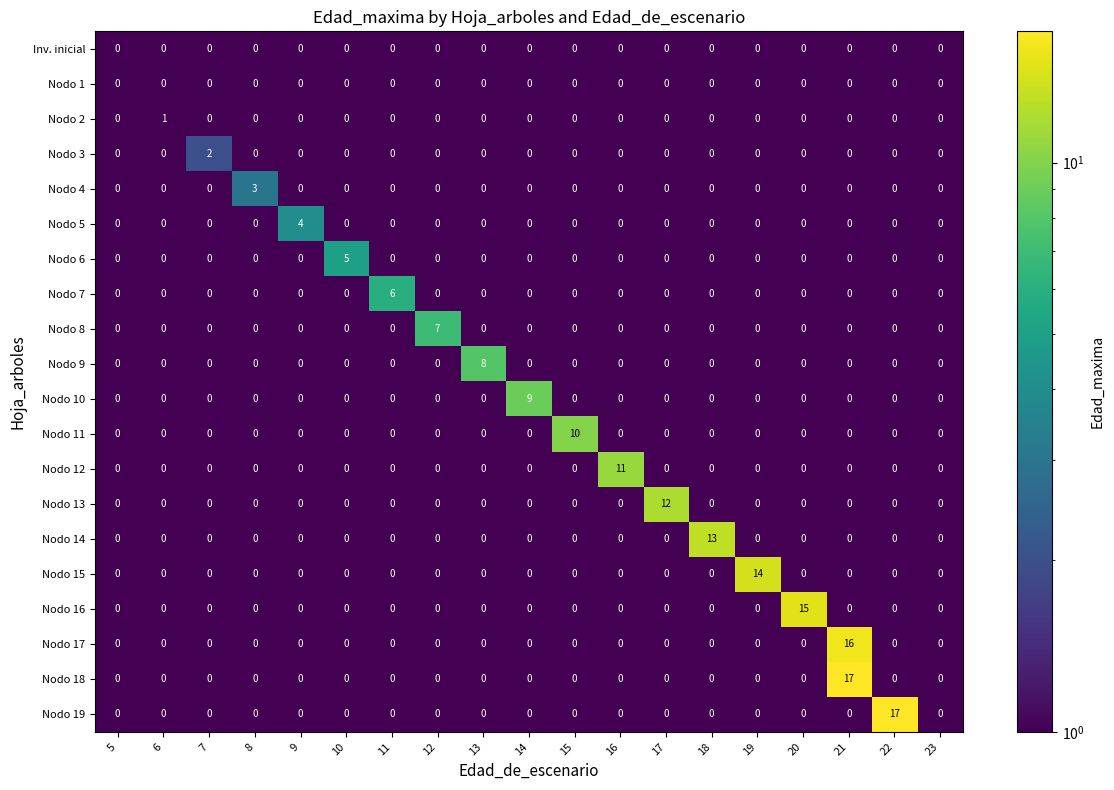

What is the sum of the Nodo 14 values at 13 and 18?

13